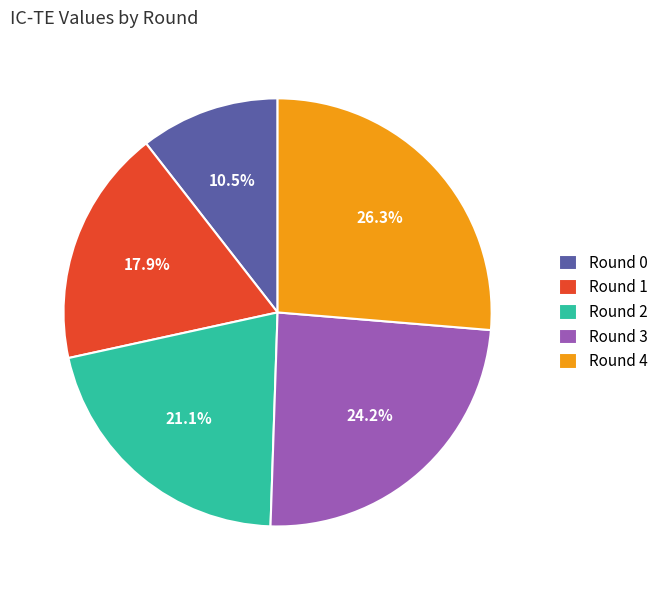

Does Round 3 account for over 50% of the chart?

No